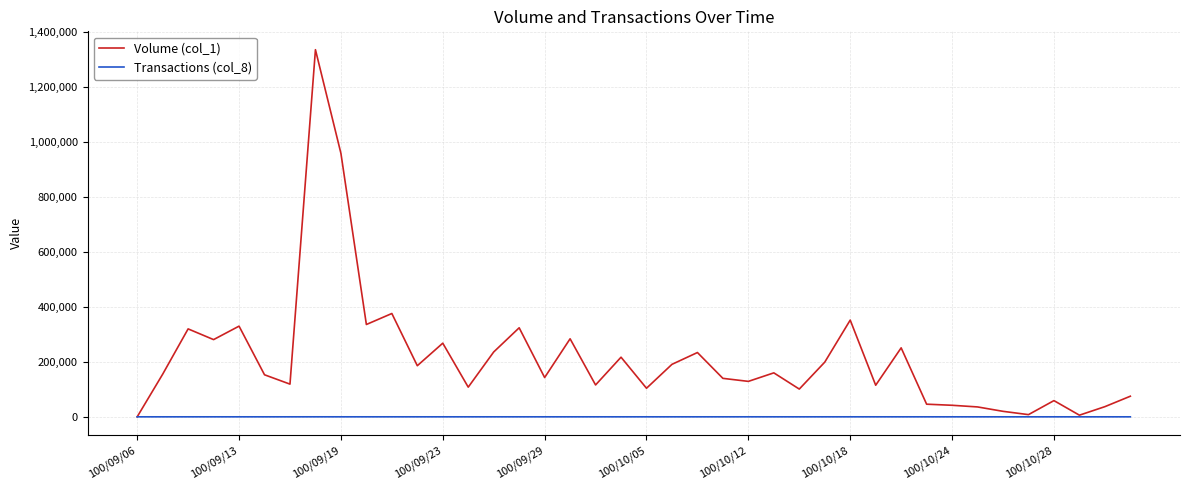

Which series has the widest spread of values?

Volume (col_1)